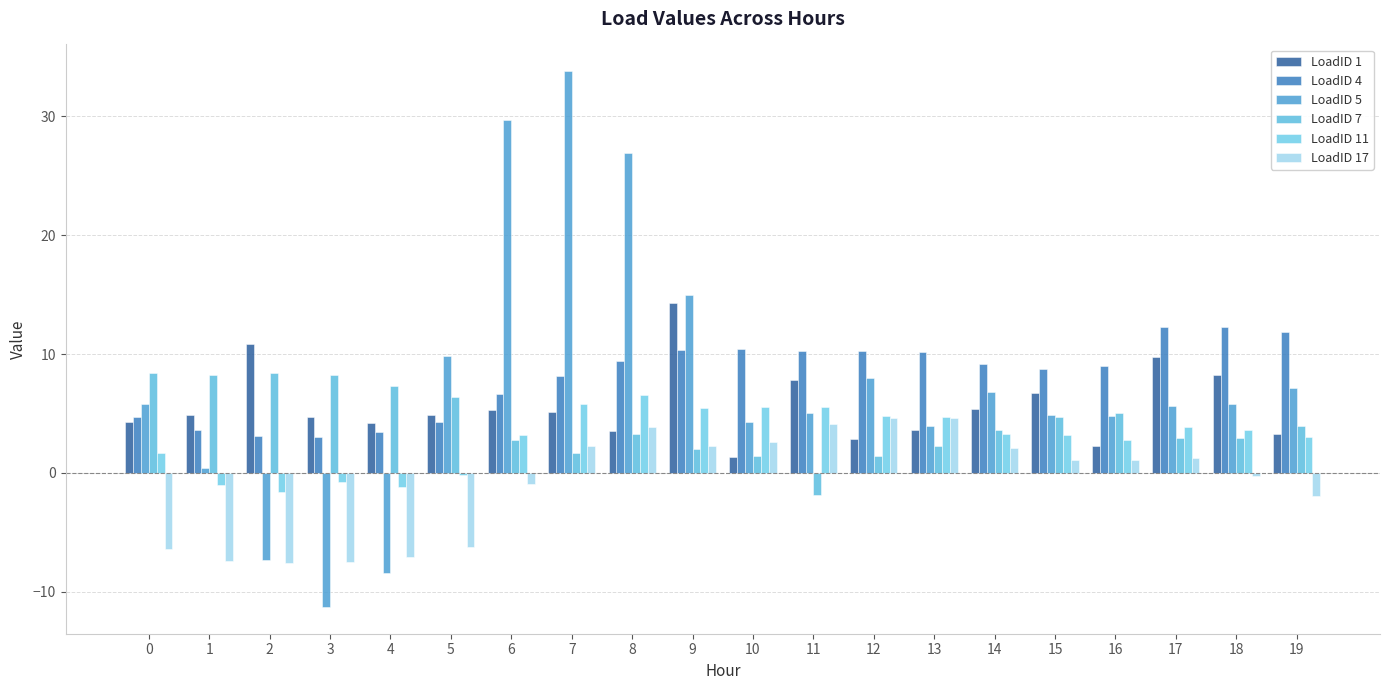

What is the value of the LoadID 17 bar at the 2nd from the left?

-7.4